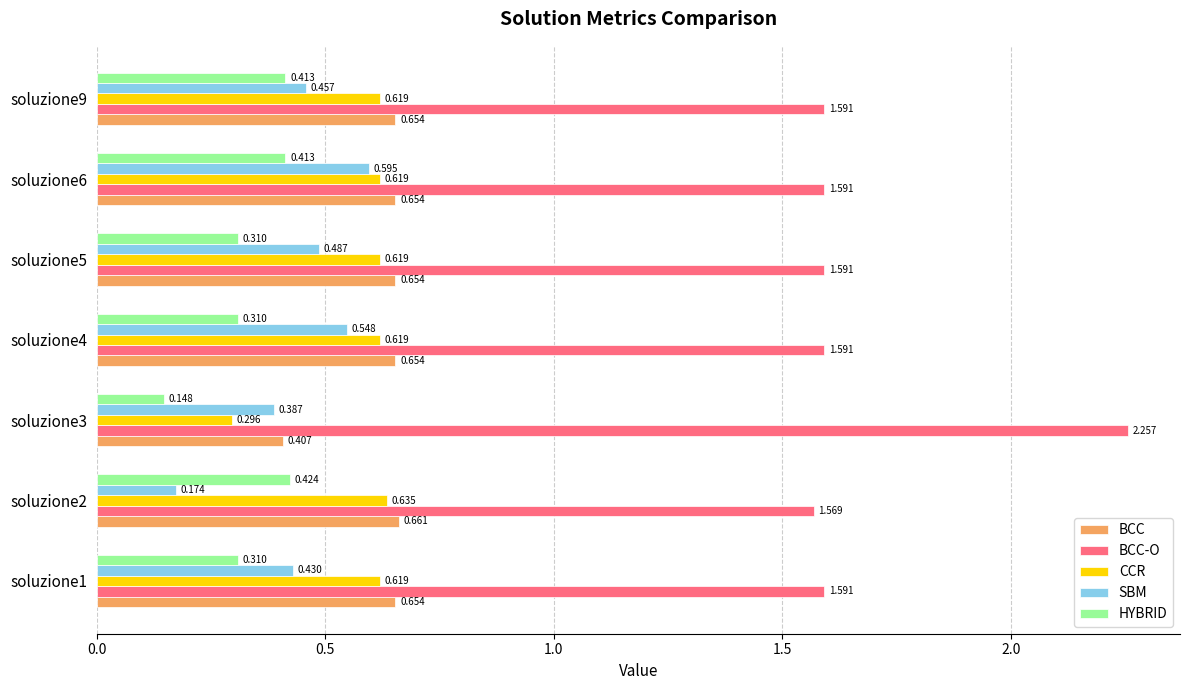

Which series has the largest total across all categories?

BCC-O